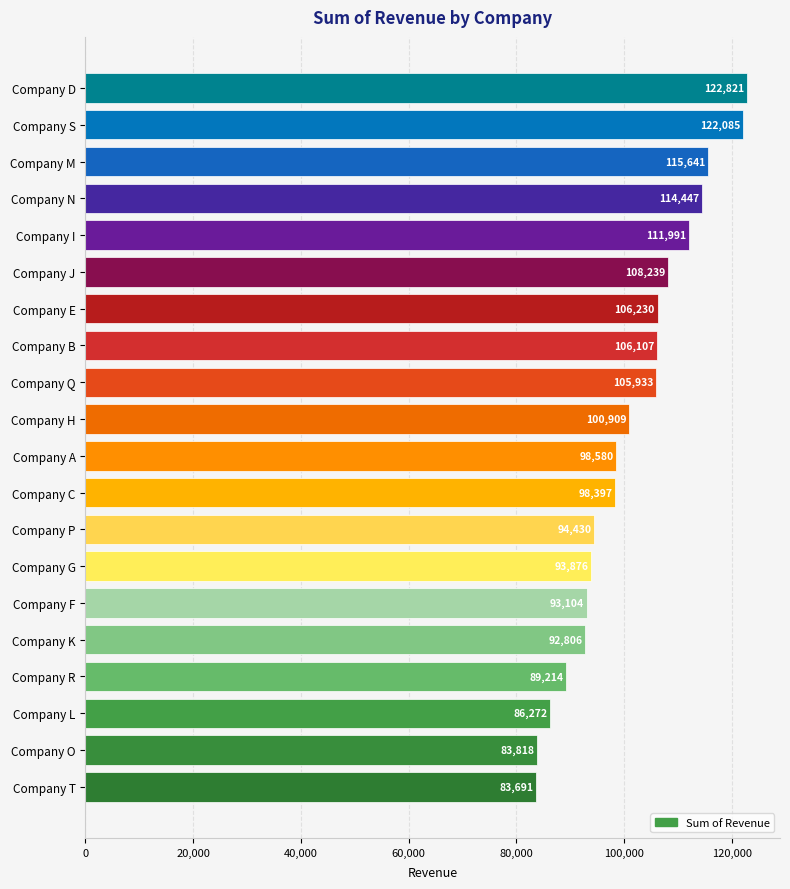

What is the sum of all values?

2028591